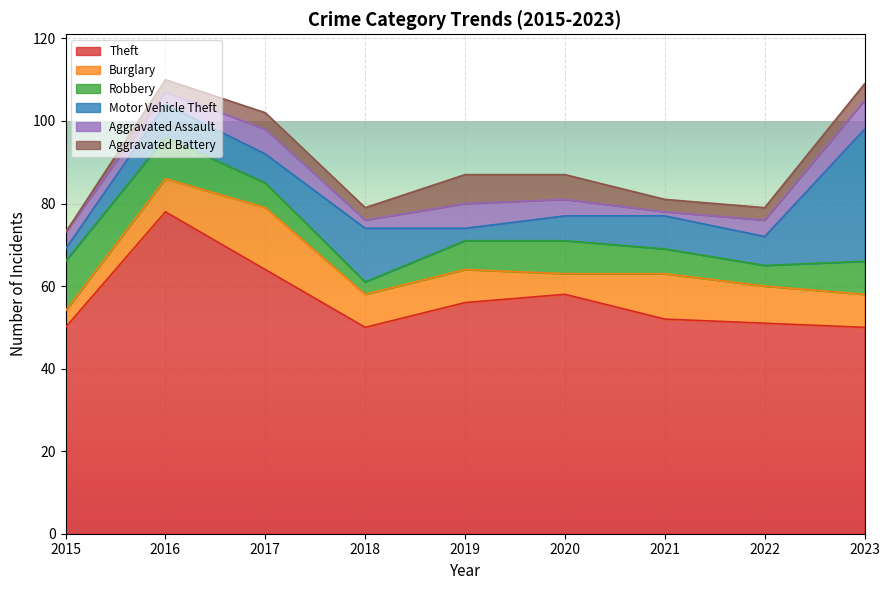

How many data points in Motor Vehicle Theft are less than 7?

3